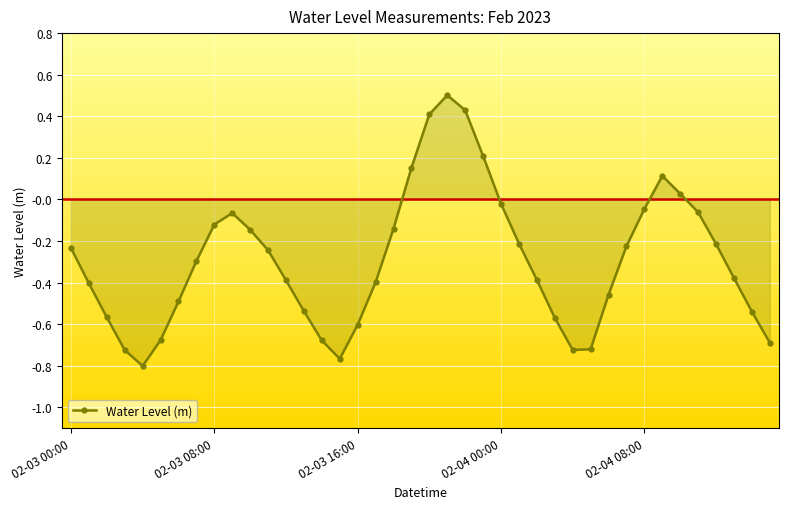

How many interior local peaks does the Water Level (m) series have?

3